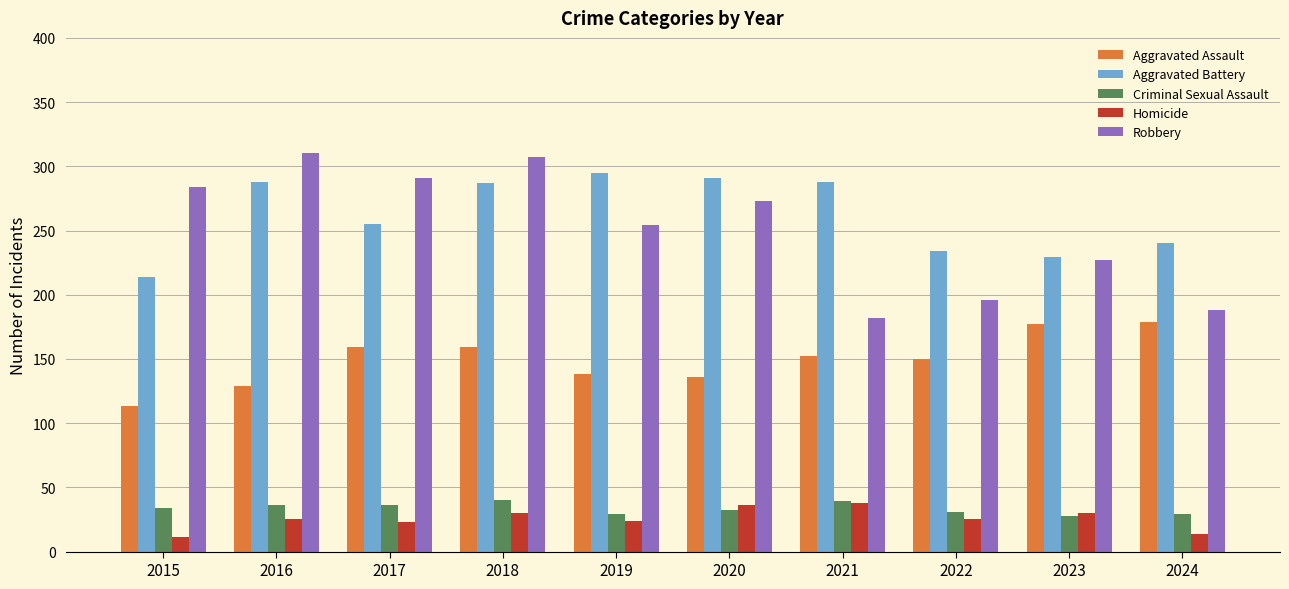

What is the value of the Criminal Sexual Assault bar at the 6th from the left?

32